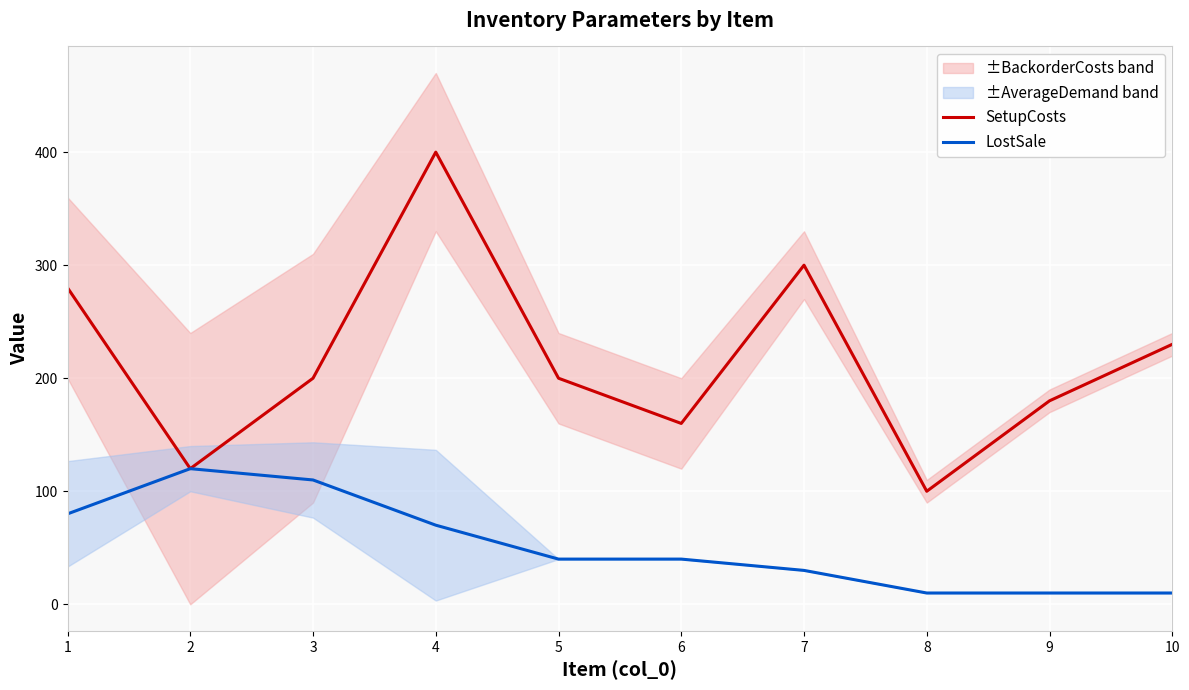

What are all the series names shown in the legend?

SetupCosts, LostSale